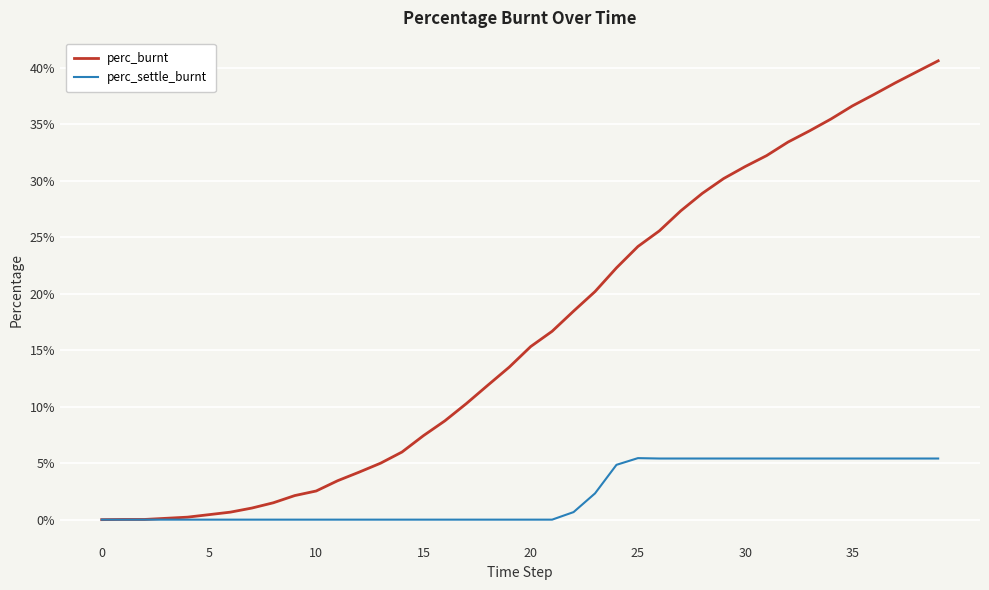

At which category does perc_settle_burnt reach its first local peak?

25